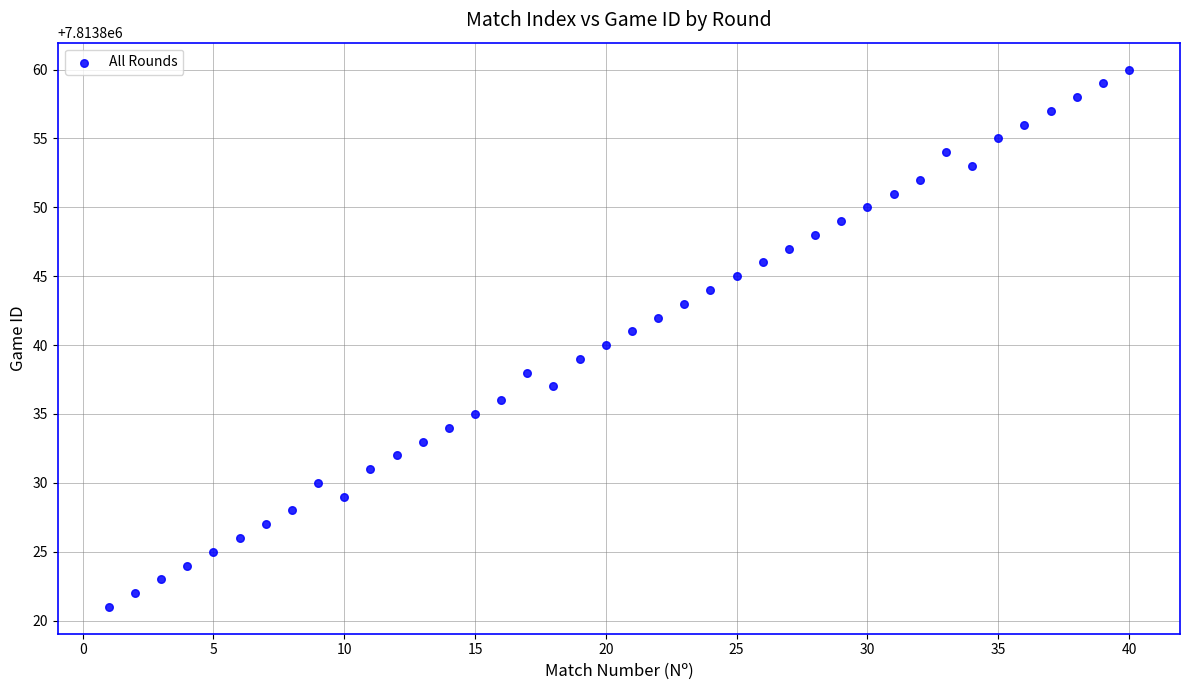

What is the range of X values (max minus min)?

39